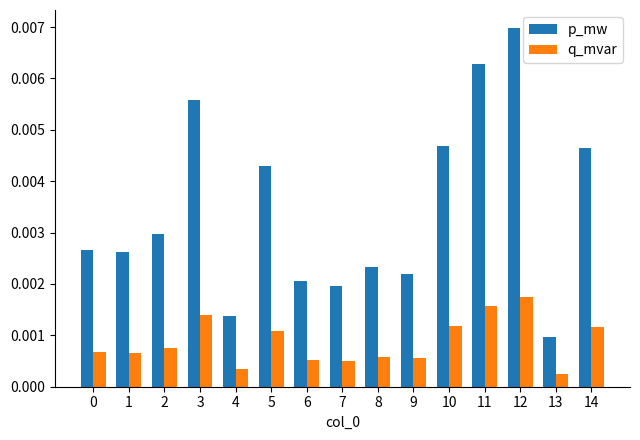

Which series has the largest total across all categories?

p_mw